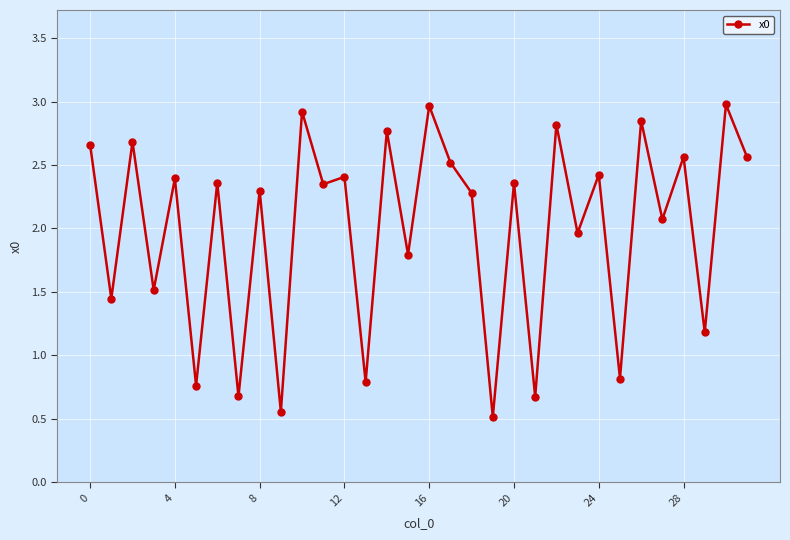

Is this an area chart (filled region under the line)?

No